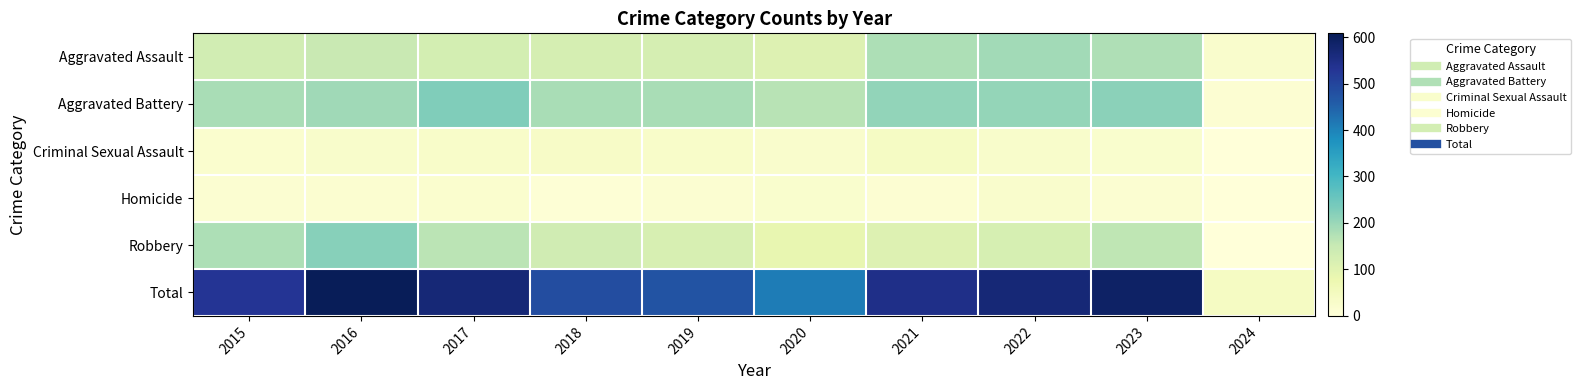

Which series has the largest range (max minus min)?

Total